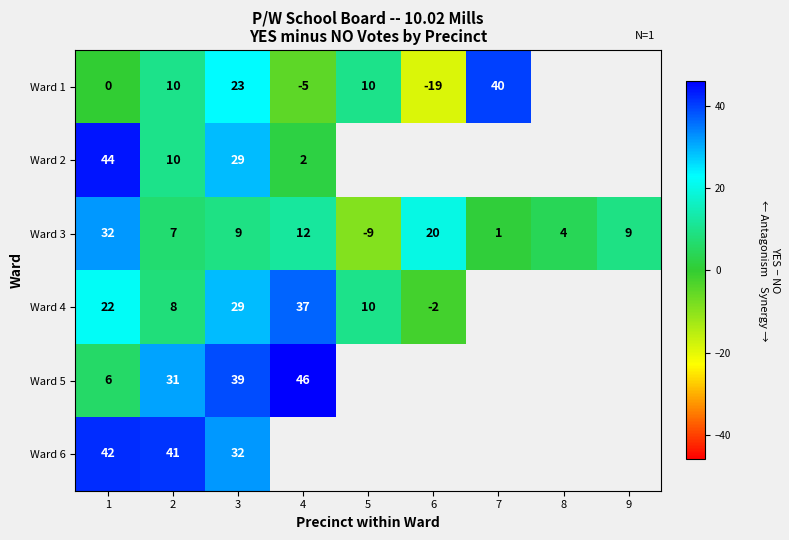

What is the sum of all Ward 3 values?

85